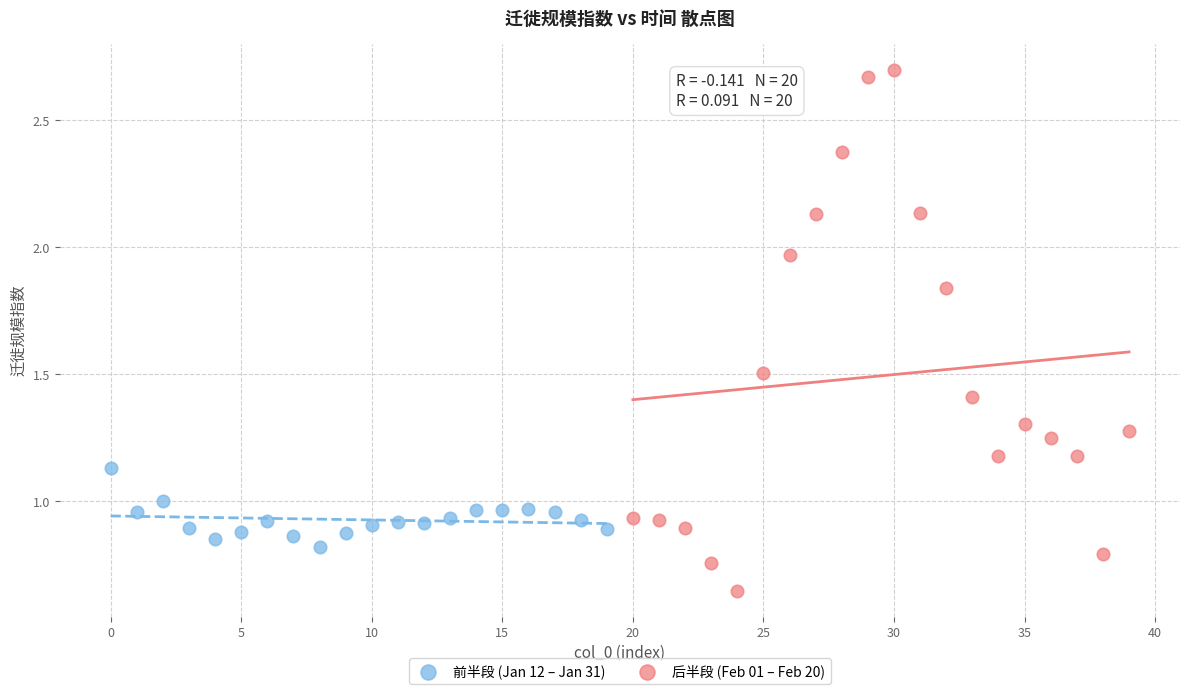

Which series contains the lowest Y value?

后半段 (Feb 01 – Feb 20)